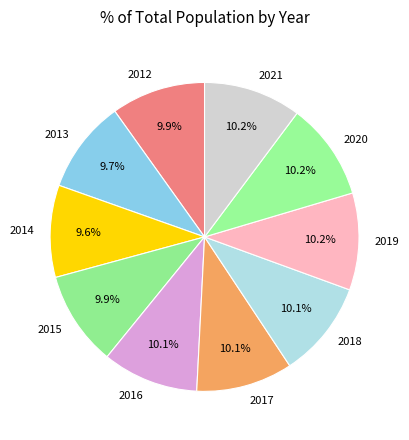

Is 2015 the majority of the pie?

No